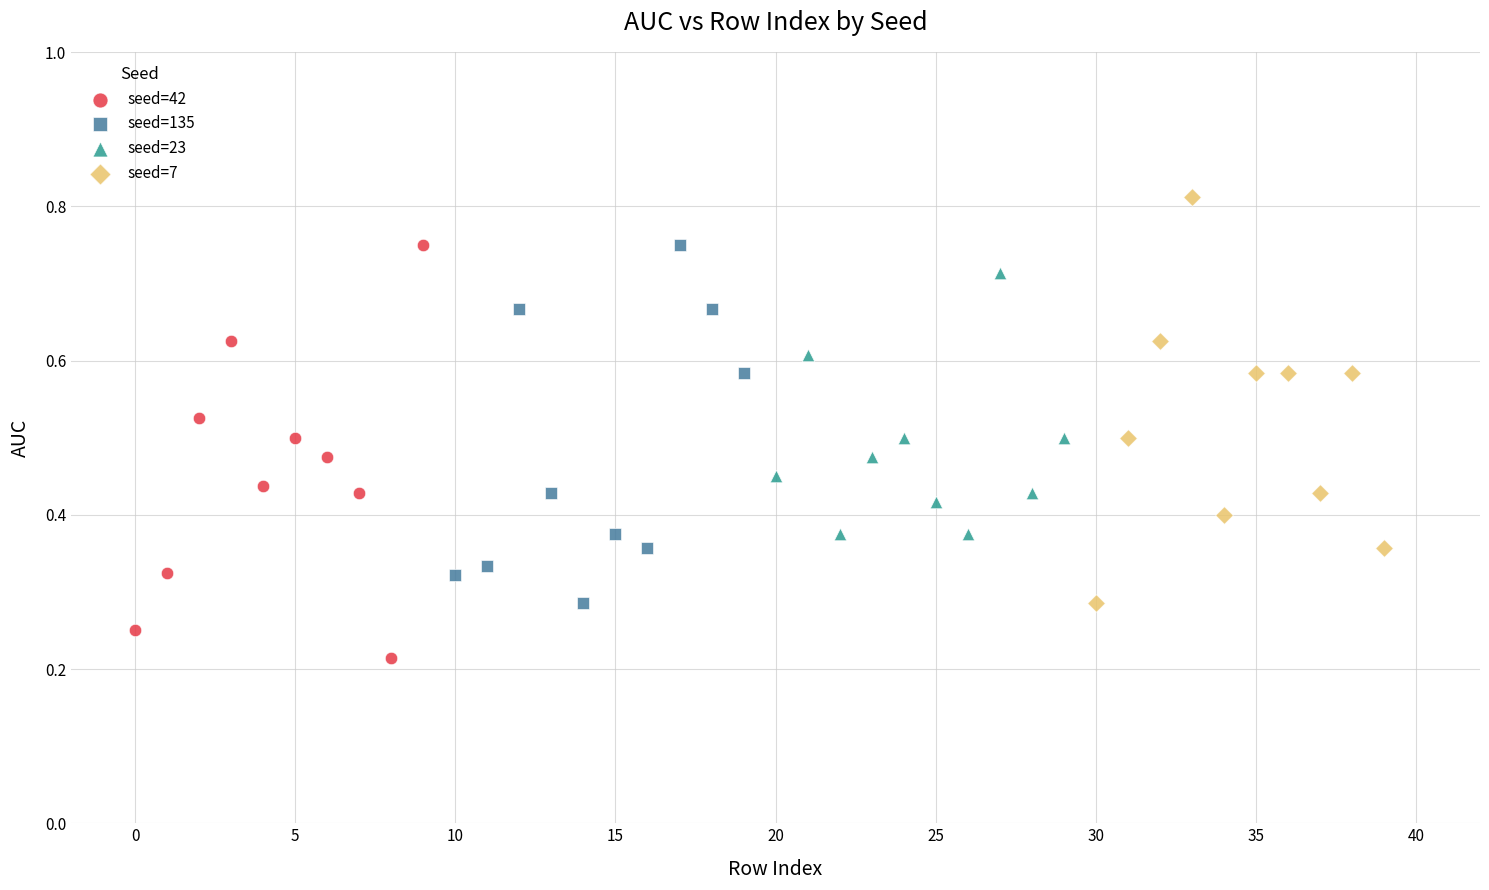

What are all the series names shown in the legend?

seed=42, seed=135, seed=23, seed=7